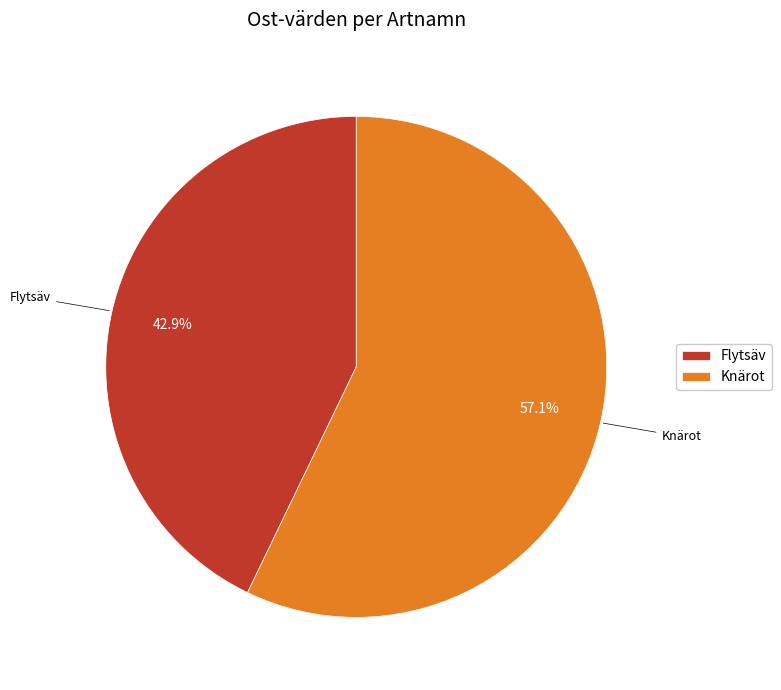

Which slice is the largest?

Knärot